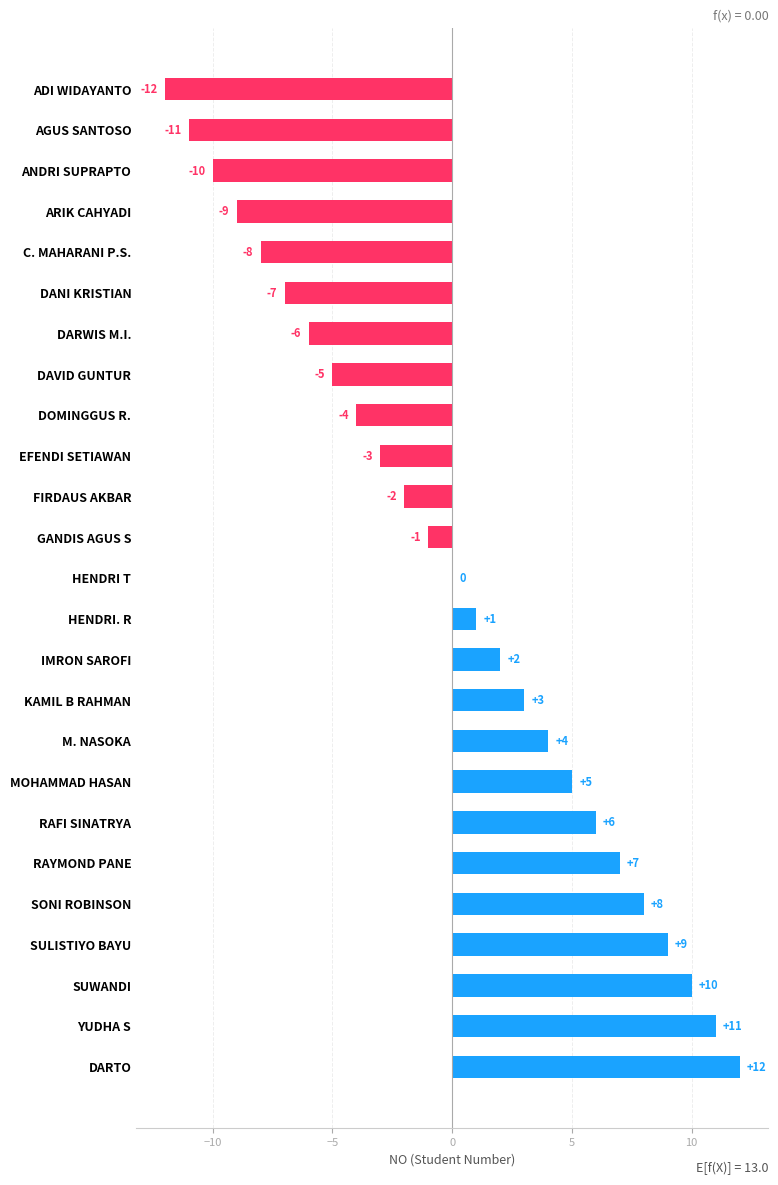

Where is the data nearest to the value 0?

HENDRI T